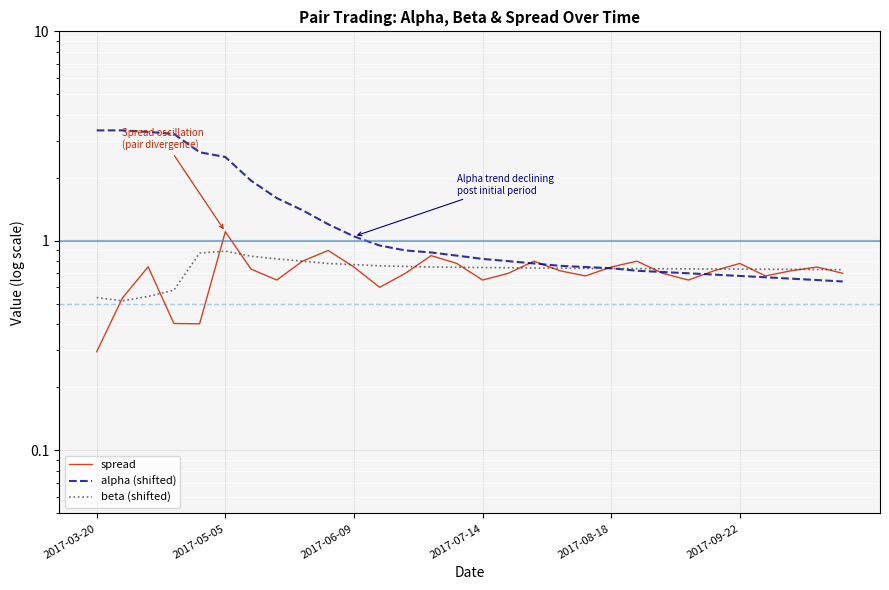

What is the label of the 17th point from the right?

13